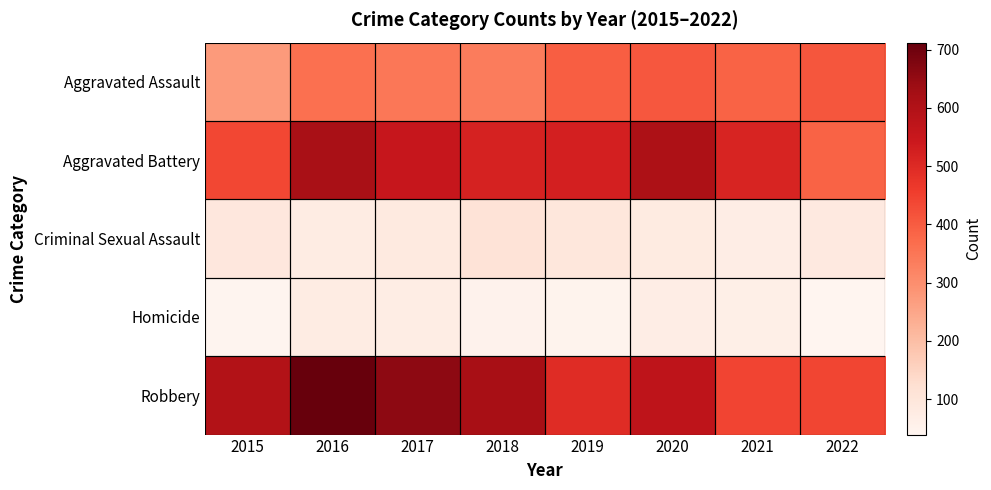

Reading left to right, extract all data points from this chart.

Aggravated Assault: 2015=273	2016=361	2017=347	2018=338	2019=394	2020=408	2021=388	2022=410
Aggravated Battery: 2015=437	2016=615	2017=552	2018=519	2019=523	2020=607	2021=514	2022=387
Criminal Sexual Assault: 2015=93	2016=74	2017=82	2018=109	2019=95	2020=80	2021=69	2022=86
Homicide: 2015=43	2016=74	2017=72	2018=50	2019=47	2020=70	2021=64	2022=39
Robbery: 2015=598	2016=712	2017=659	2018=619	2019=496	2020=571	2021=442	2022=439